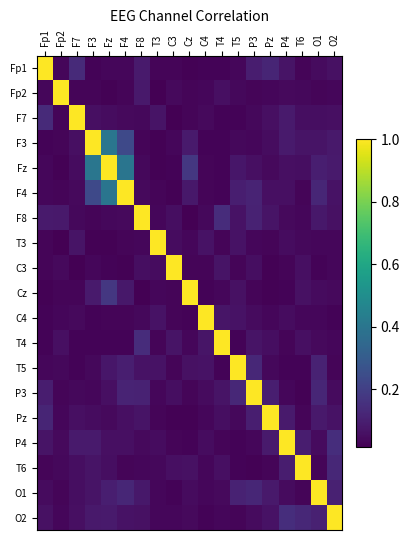

What is the greatest value displayed?

1.0